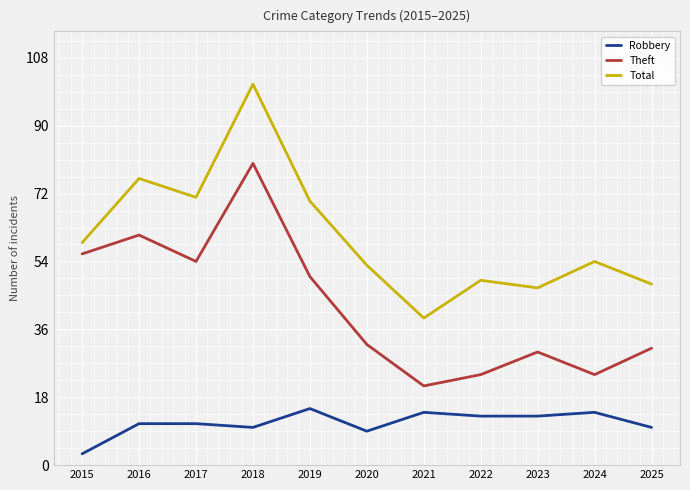

What are all the series names shown in the legend?

Robbery, Theft, Total